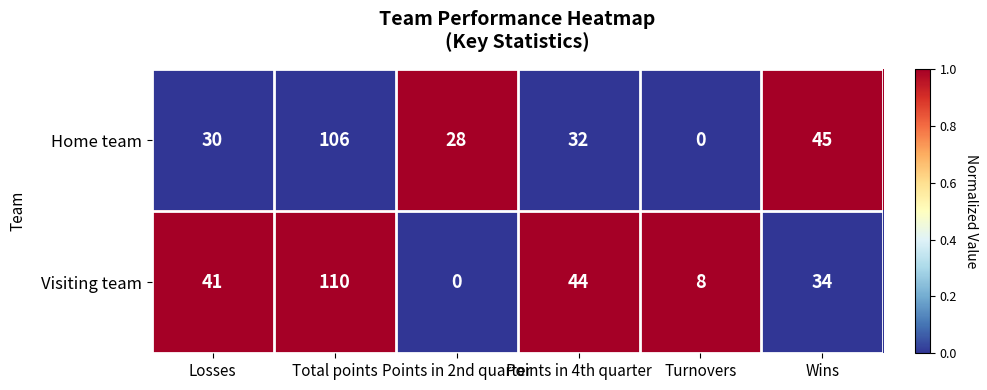

True or false: Visiting team has a value of 44 at Points in 4th quarter.

True